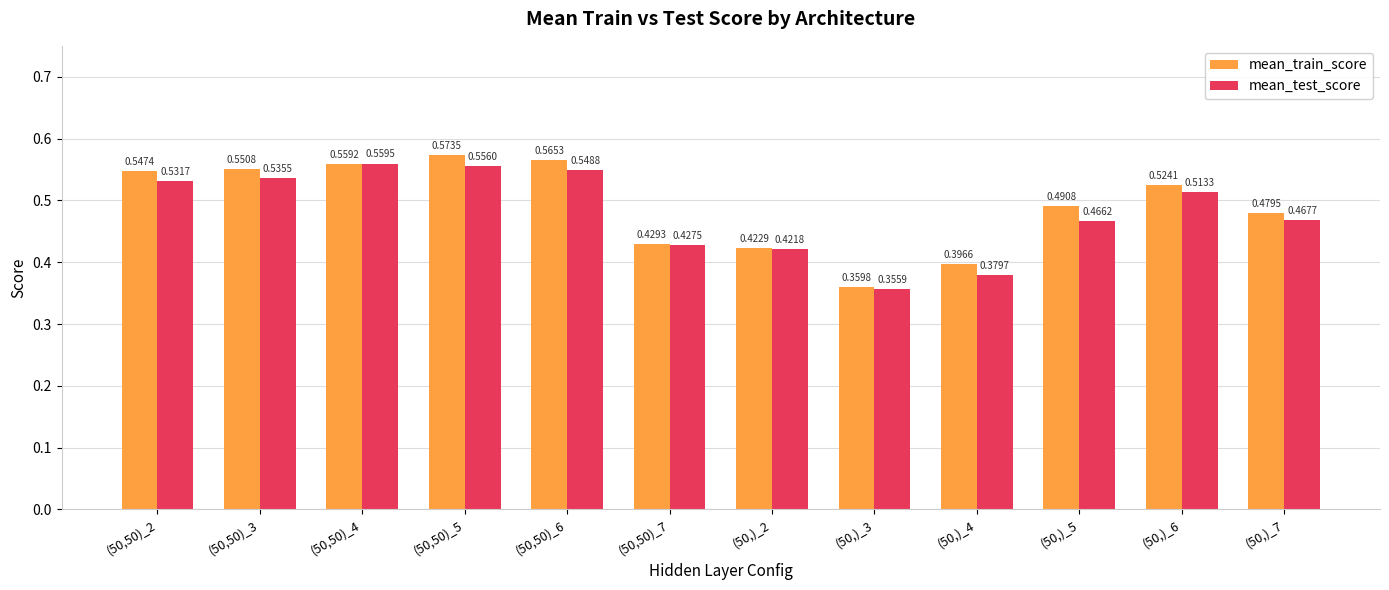

What position from the left is (50,50)_2?

1